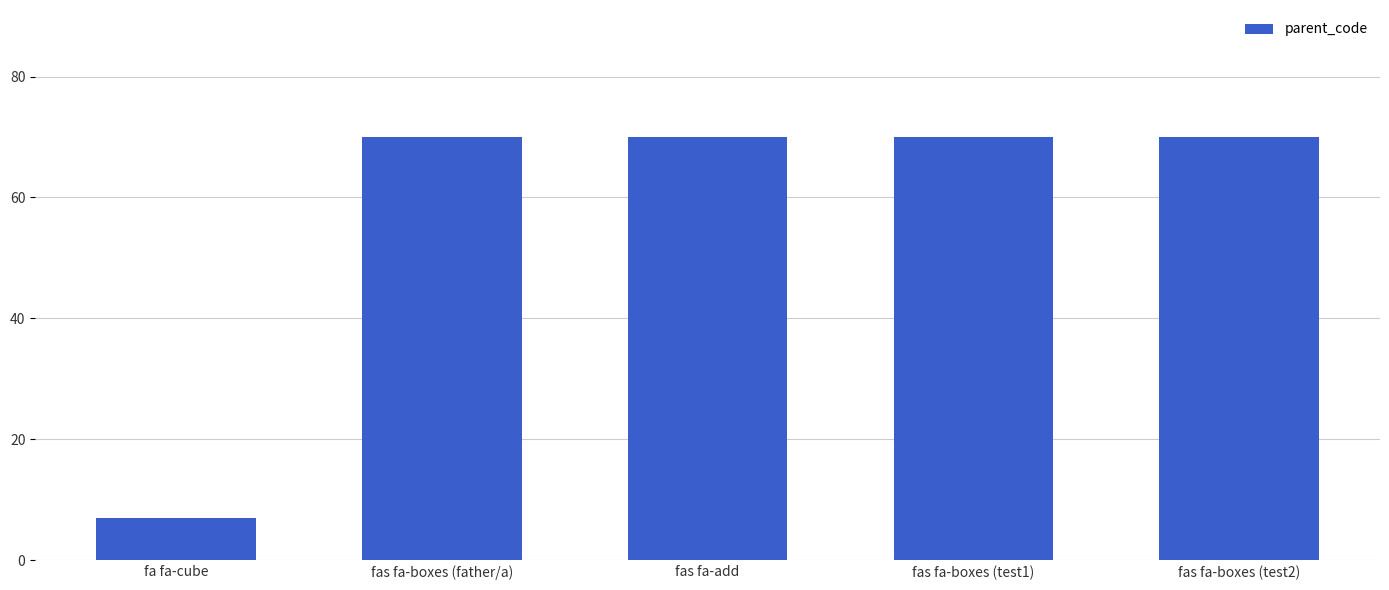

Reading left to right, extract all data points from this chart.

7	70	70	70	70